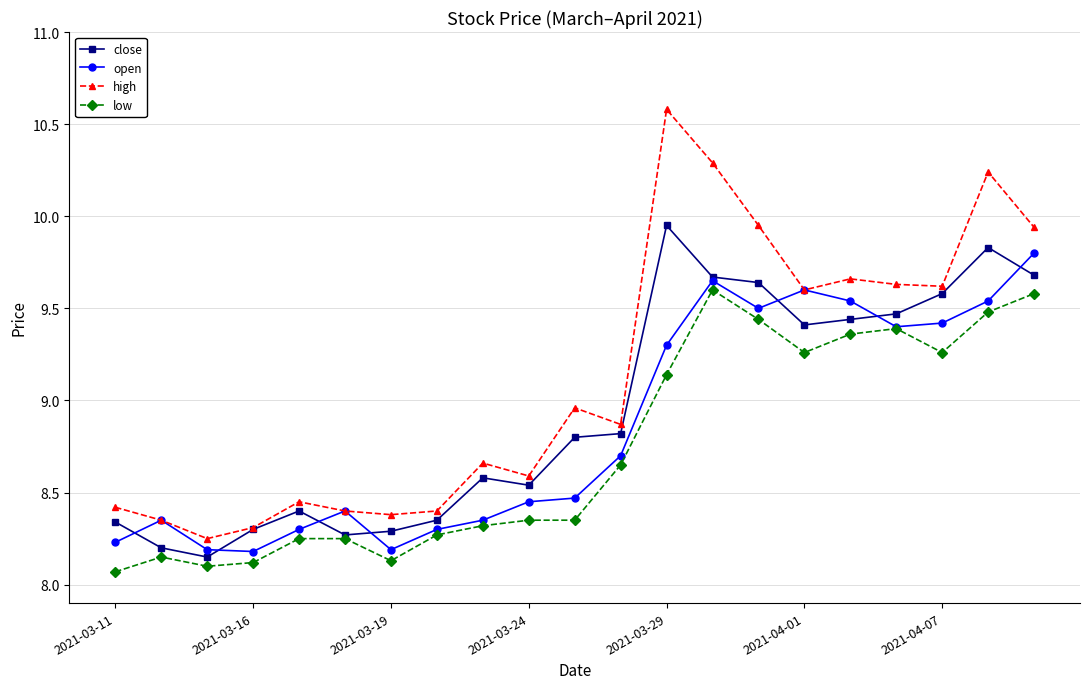

What is the lowest value of the low series?

8.1